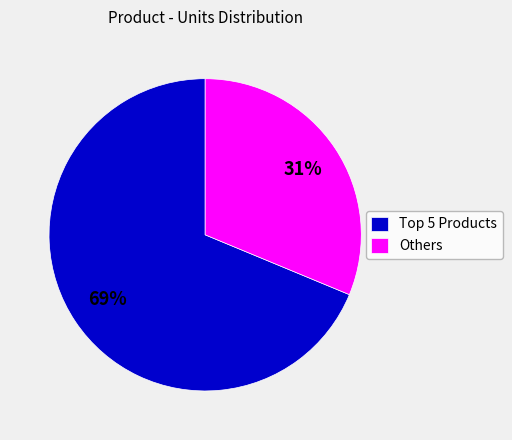

What percentage is the Others slice, to the nearest percent?

31%